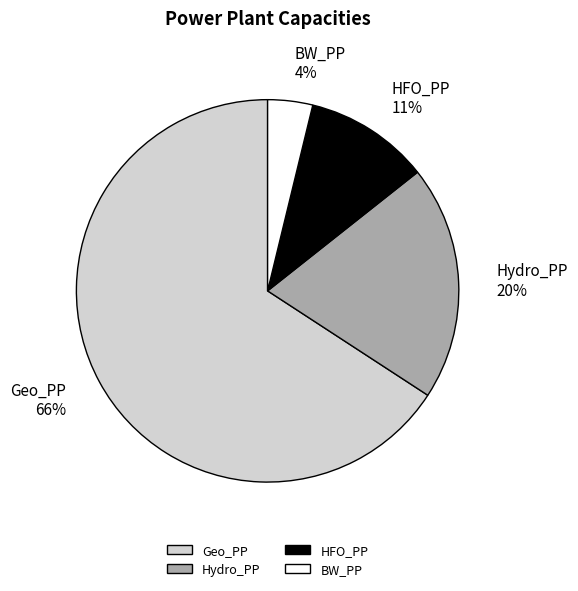

How many slices are in this pie chart?

4